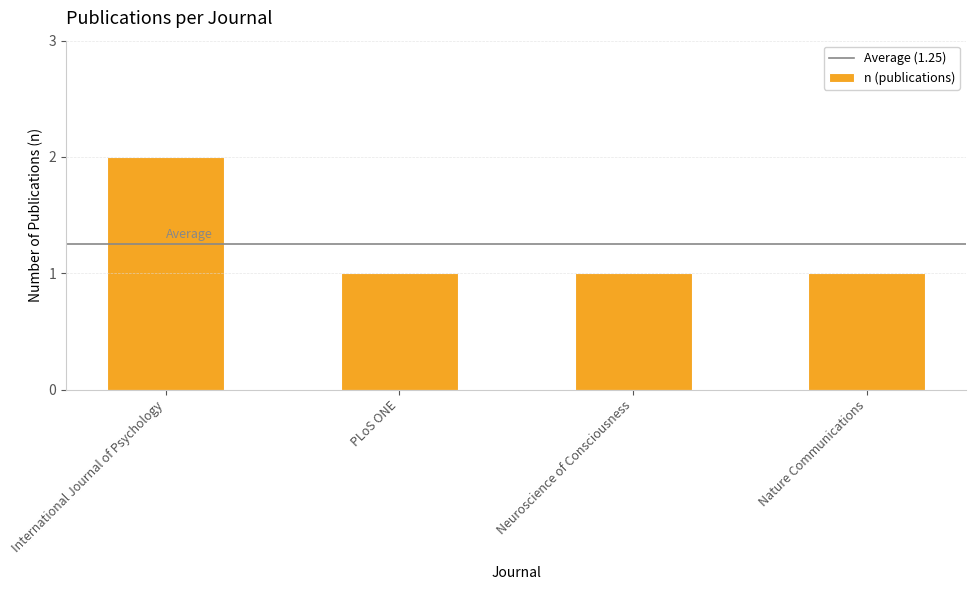

What is the average value?

1